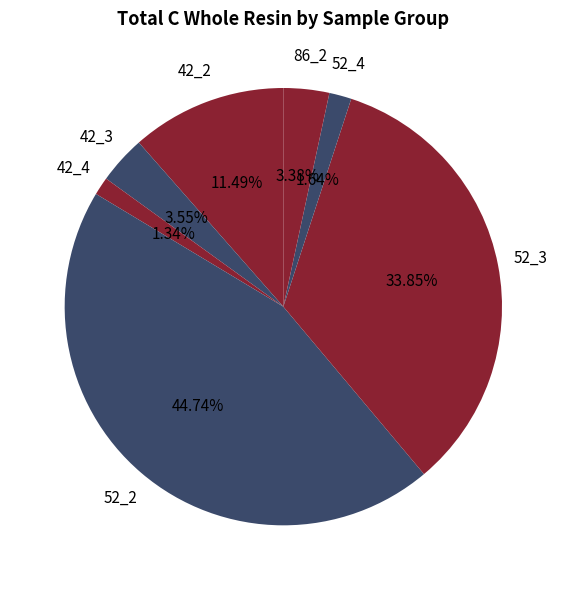

What percentage is NOT represented by 42_4?

98.7%